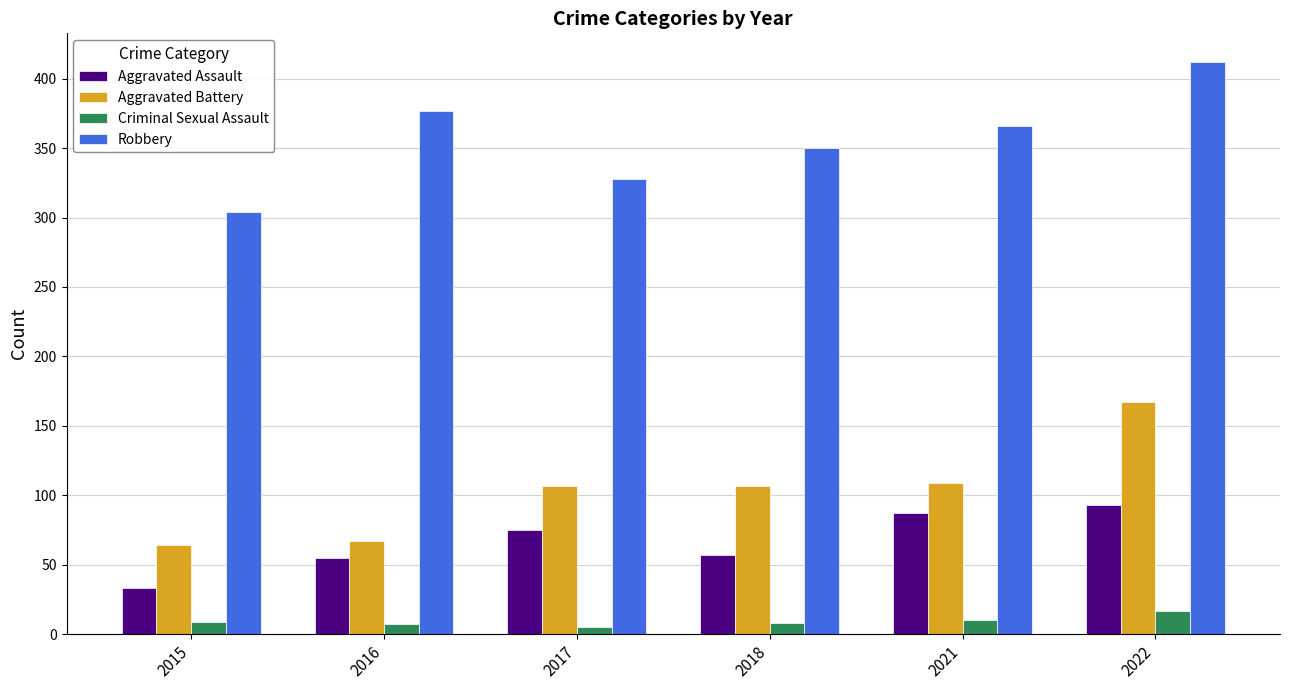

Between 2015 and 2022, which series saw the biggest shift?

Robbery